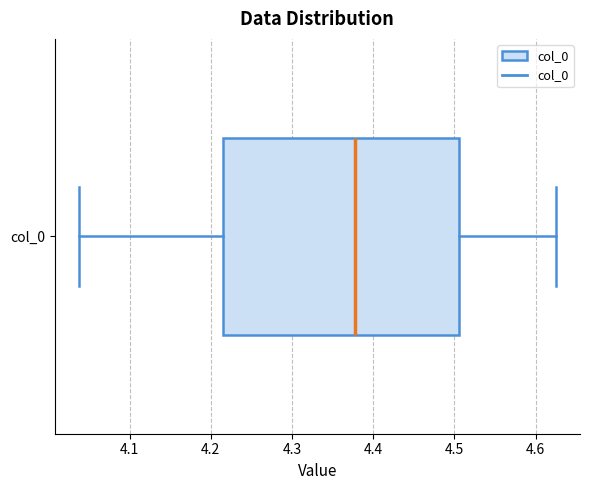

Where does the right whisker of the box for col_0 end on the x-axis? The values are not printed on the chart, so give them approximately, as read against the axis.

4.63